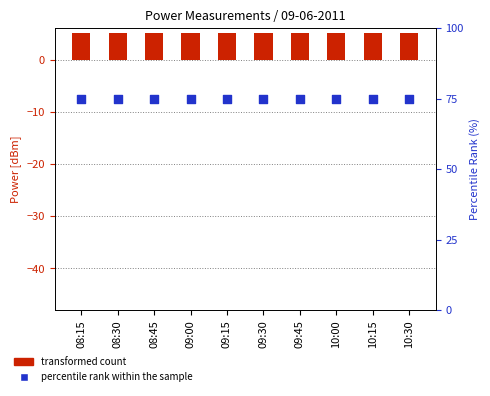

At how many categories does at least one series exceed 52?

10